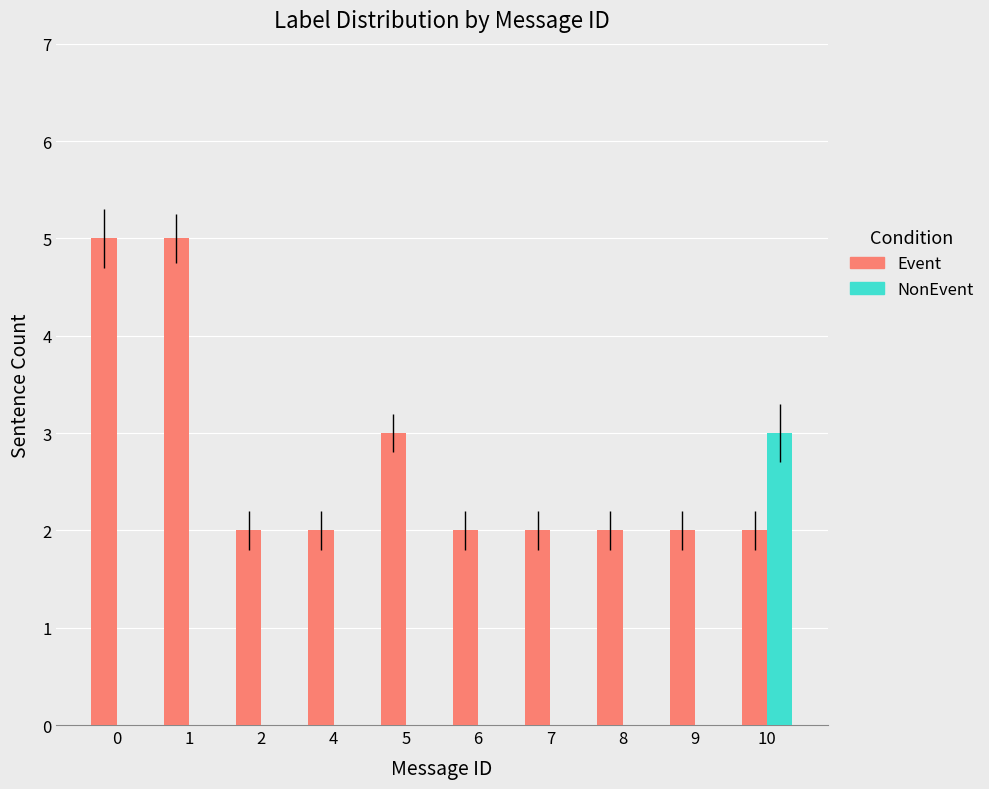

What is the total value across all series at 1?

5